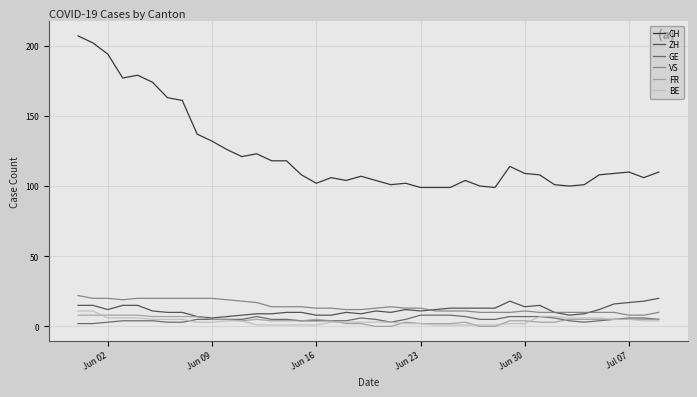

True or false: BE and ZH intersect in this chart.

False